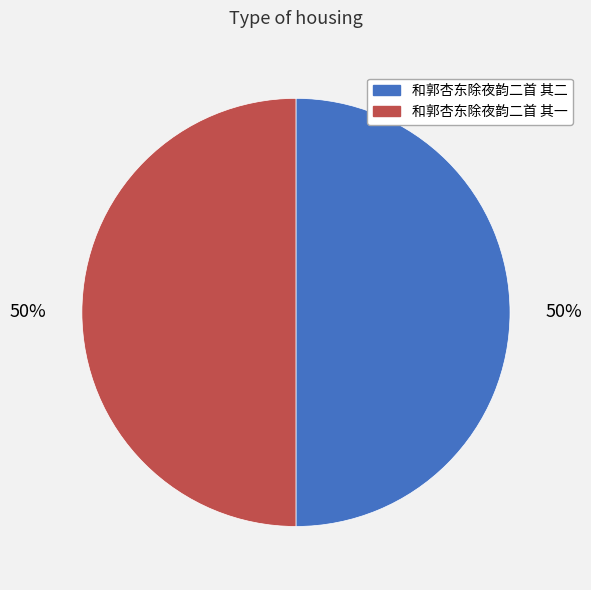

To the nearest percent, what is the average slice percentage?

50%